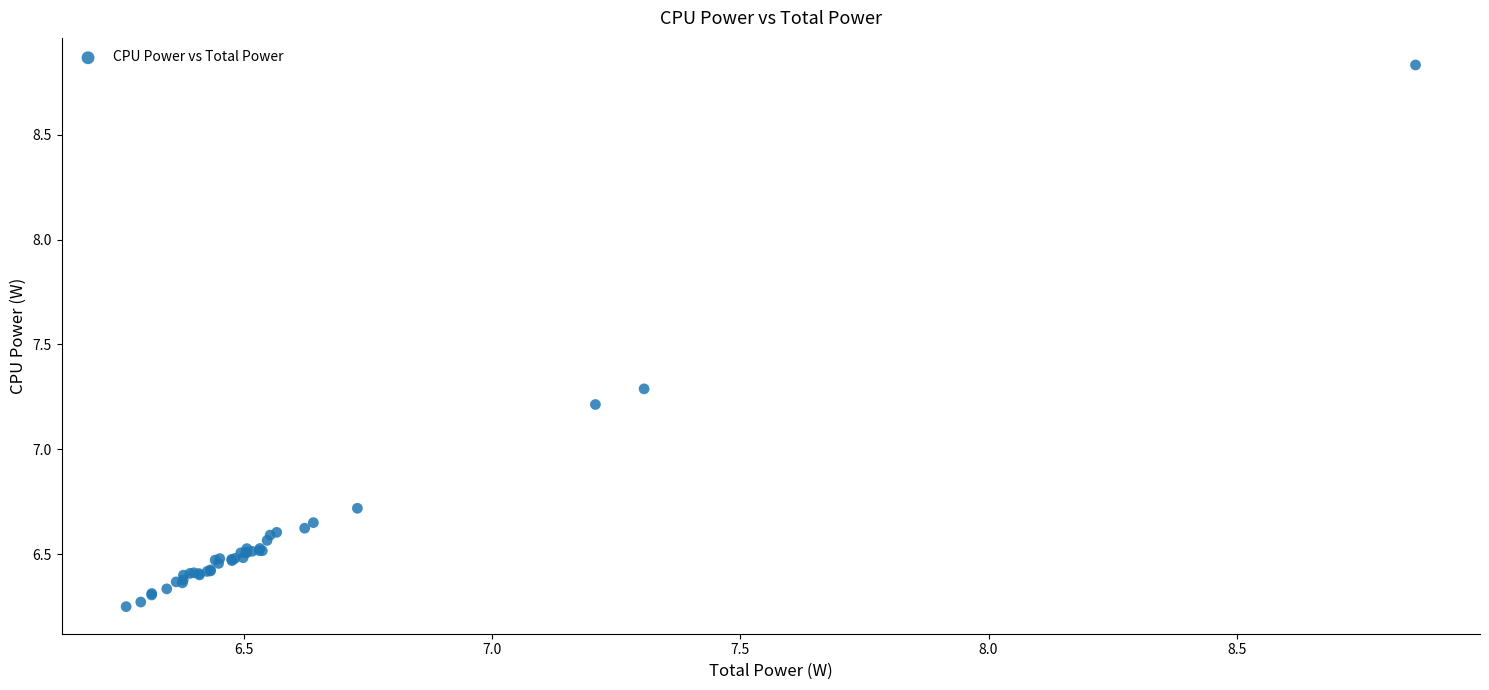

What Y value in the scatter plot is closest to 7?

7.2